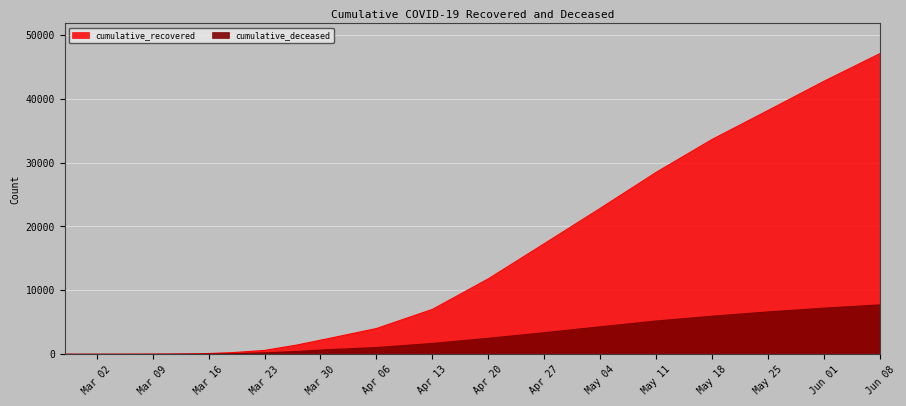

What is the difference between the cumulative_deceased values at 2020-03-27 and 2020-05-18?

5522